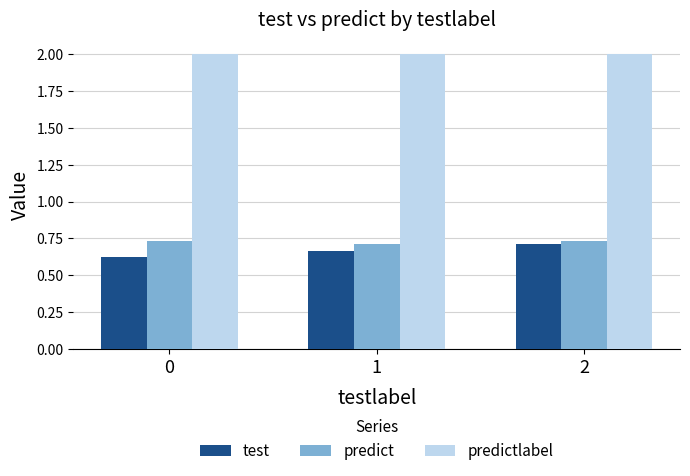

How many bars are there in total?

9